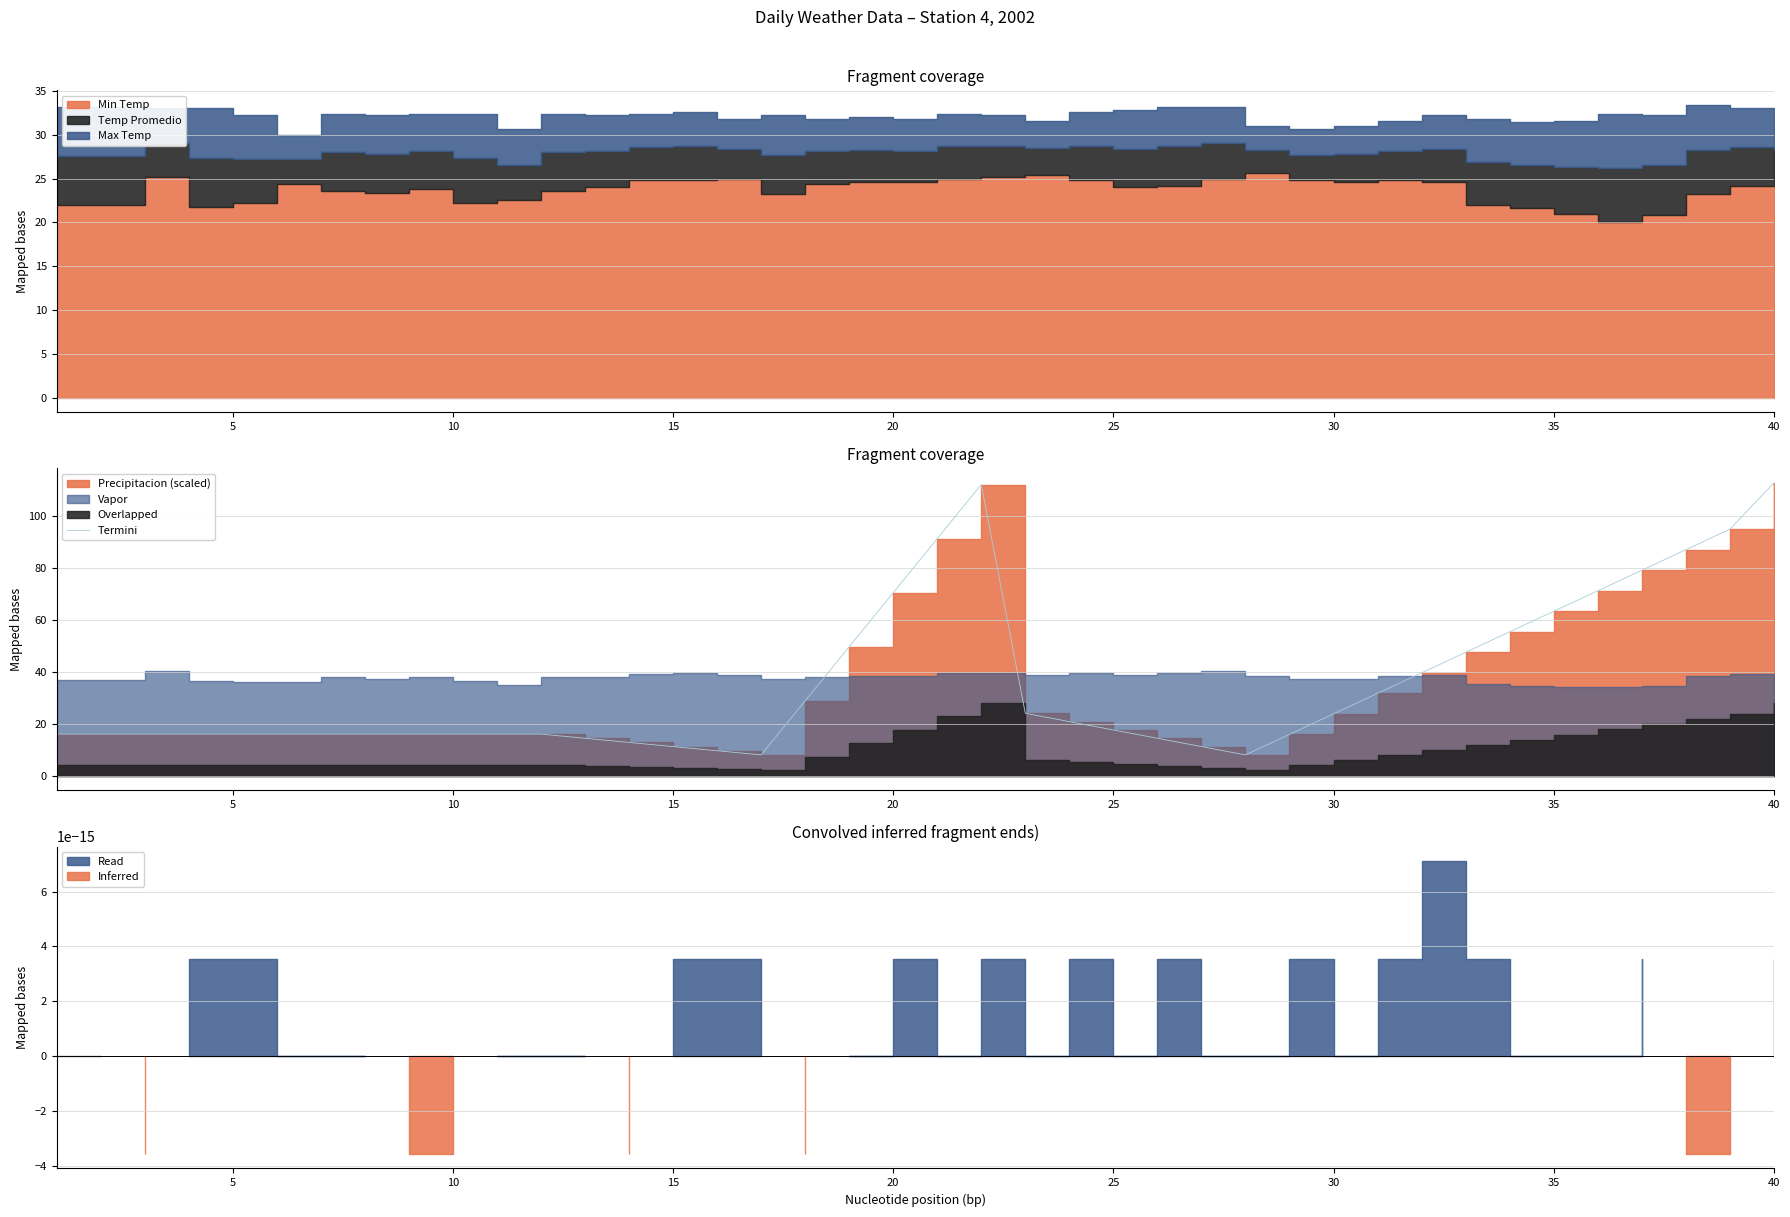

What is the sum of all values?

1417.4